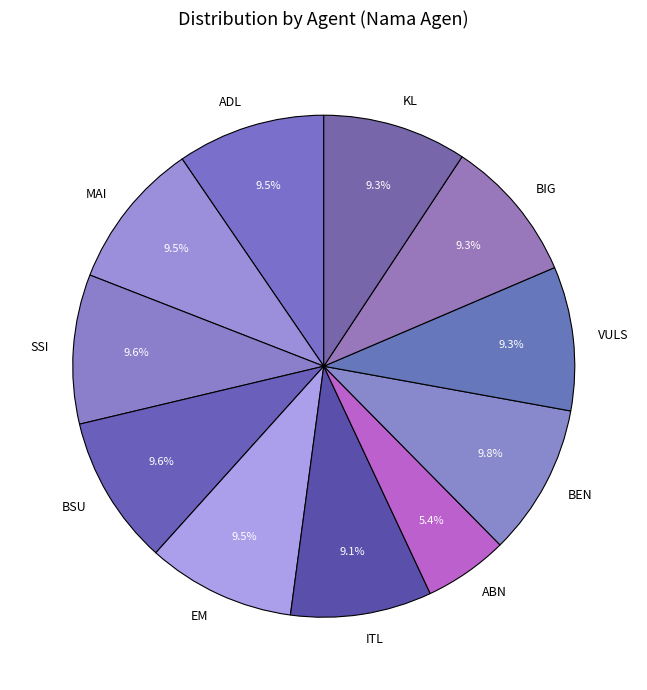

Is it true that ITL is 9% of the pie?

True